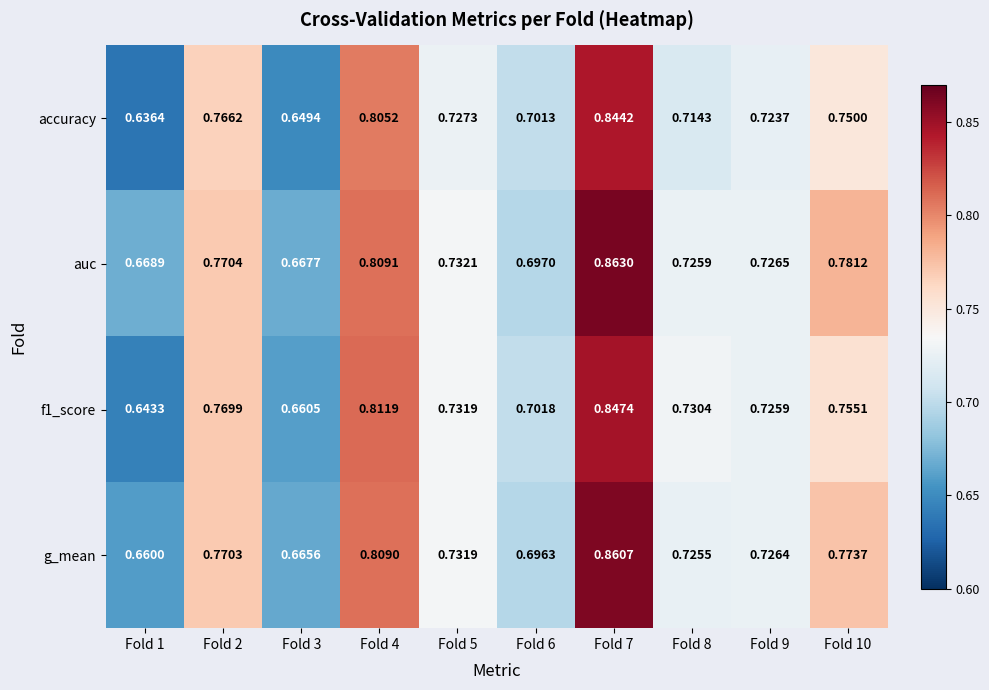

Which series has the widest spread of values?

accuracy